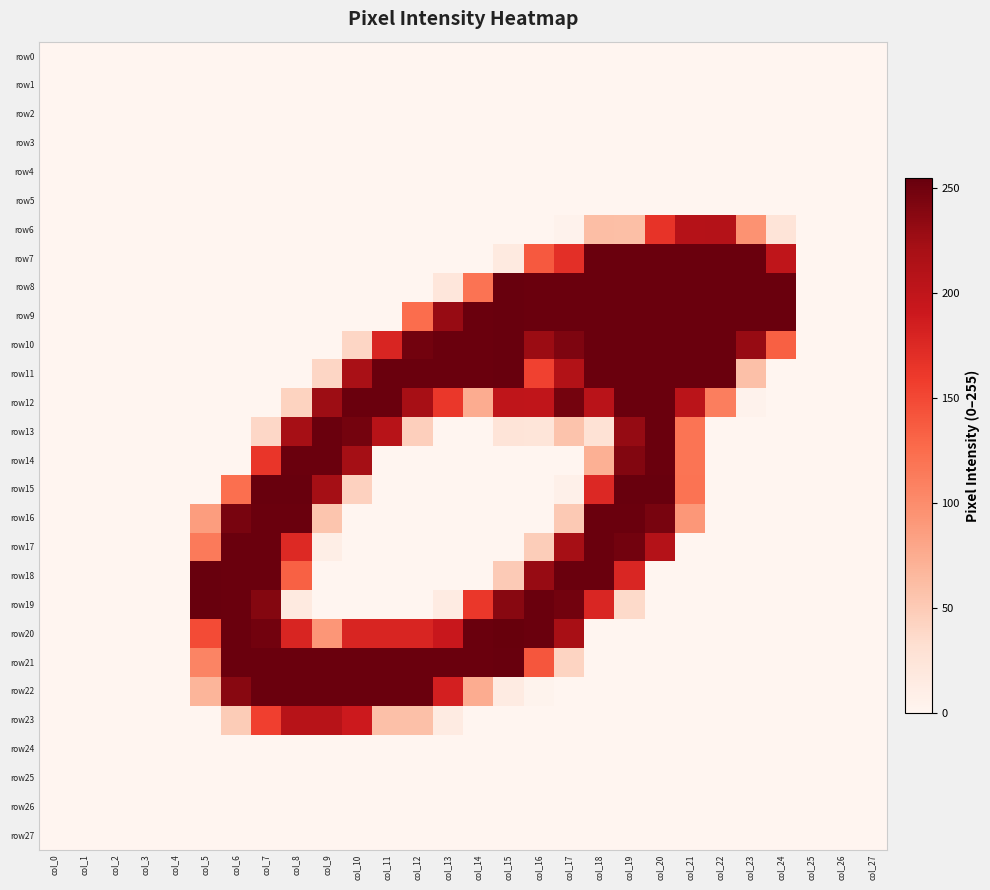

Which series has the largest total across all categories?

row10